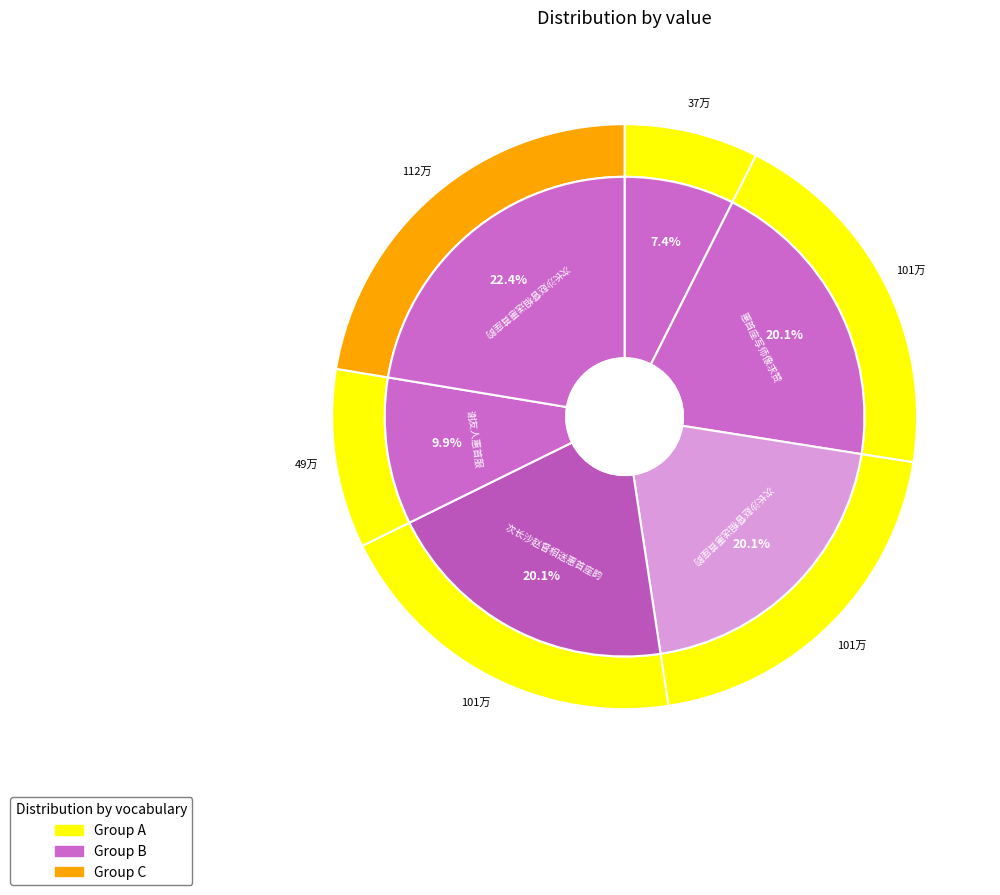

How many slices are in this pie chart?

6